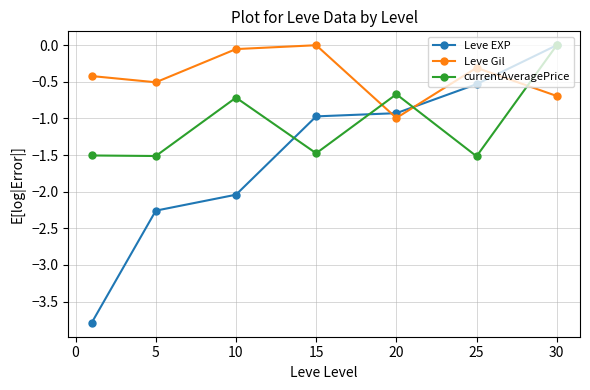

In Leve Gil, how many points are lower than both neighbors (excluding endpoints)?

2